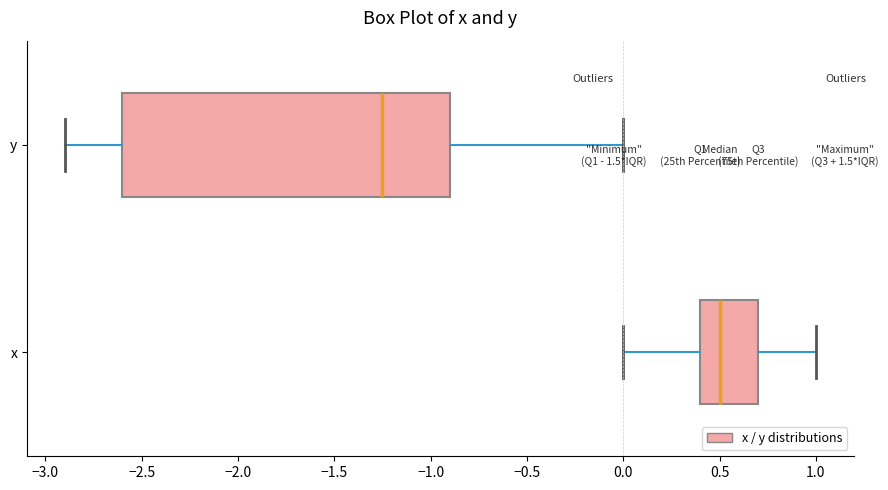

Comparing the boxes themselves (not the whiskers), which one is the widest?

y